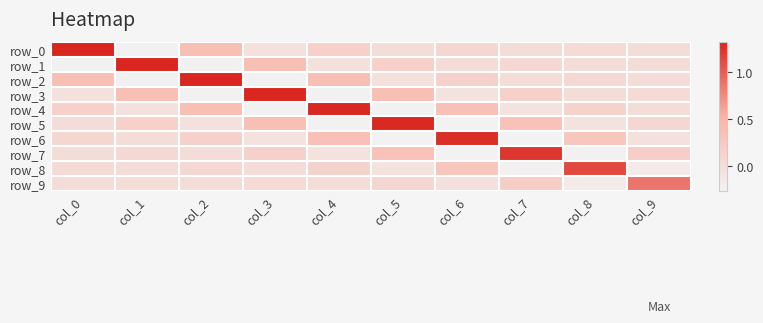

At which label does row_9 reach its peak?

col_9